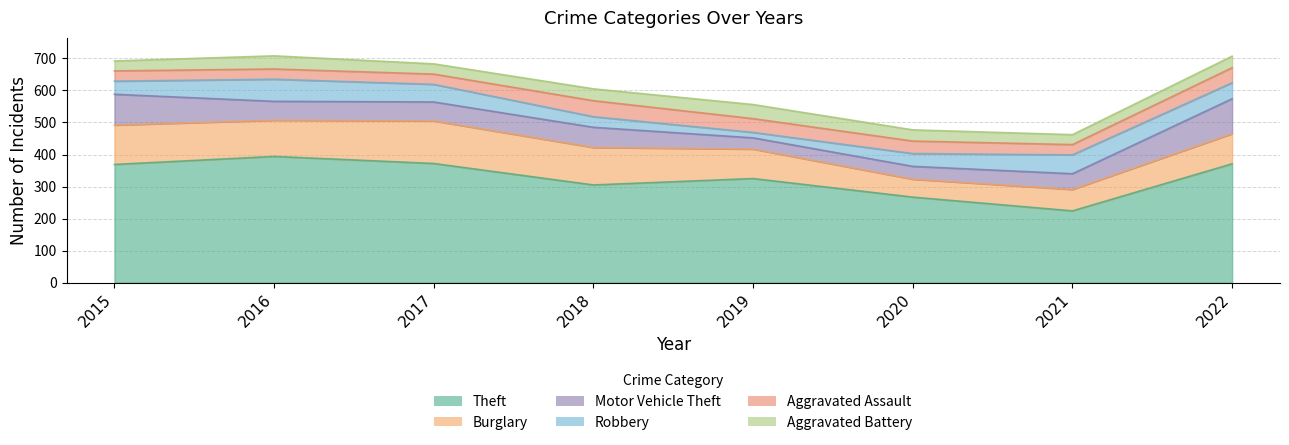

What is the sum of all Aggravated Battery values?

287